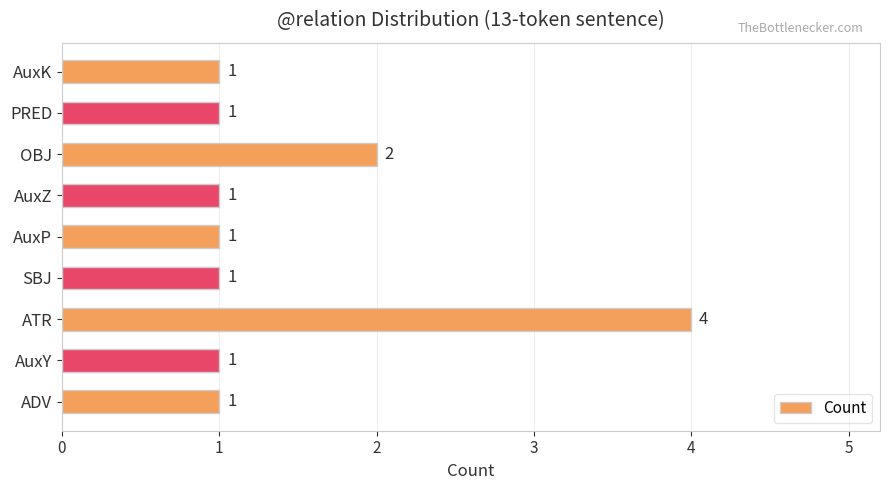

What is the ratio of the value at AuxP to the value at AuxK?

1.0